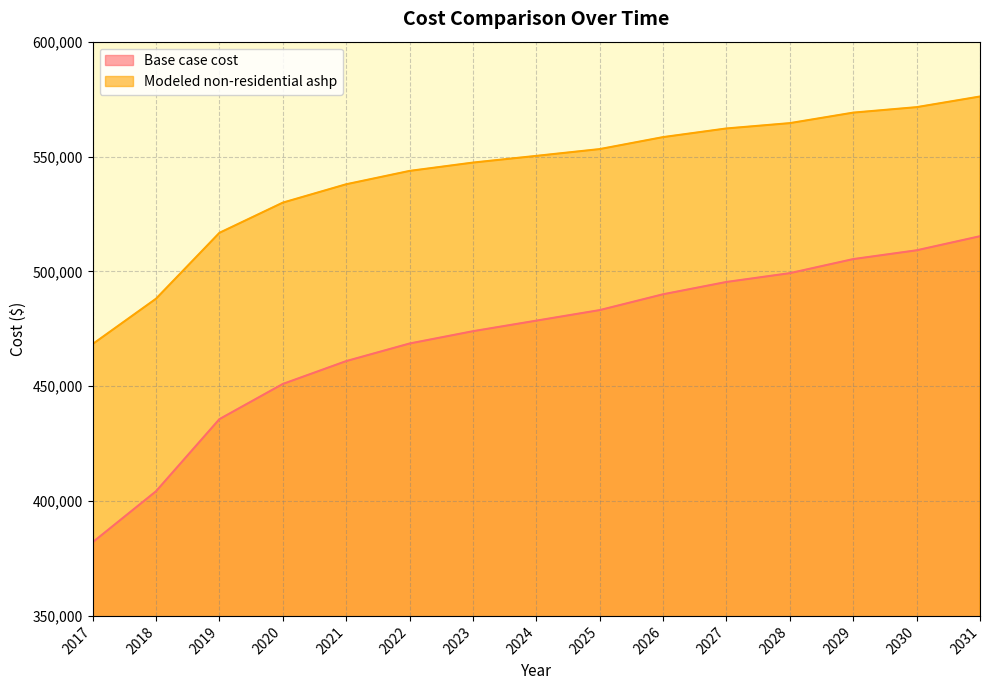

How many values in the Modeled non-residential ashp series are below 550273?

7